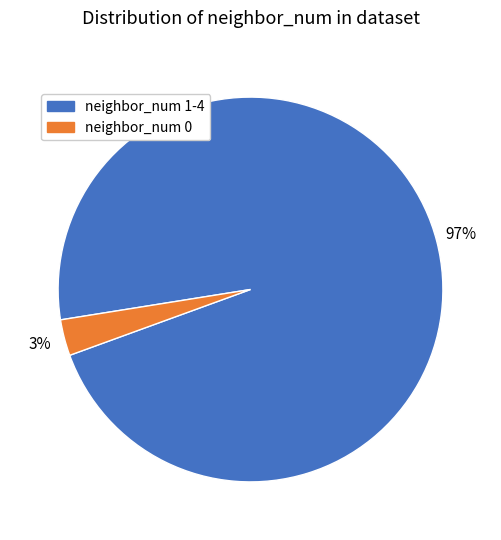

Is there any slice that represents more than half of the pie?

Yes